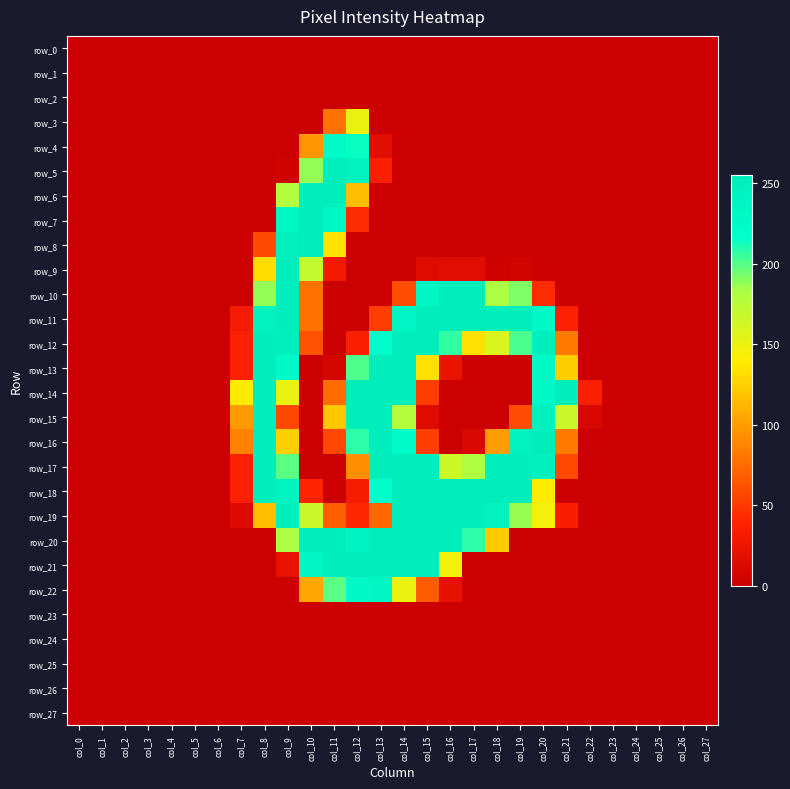

What is the maximum value shown in the chart?

255